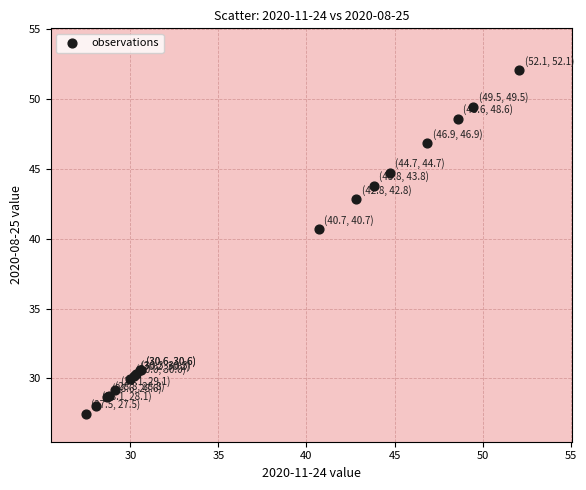

What Y value in the scatter plot is closest to 39?

40.7